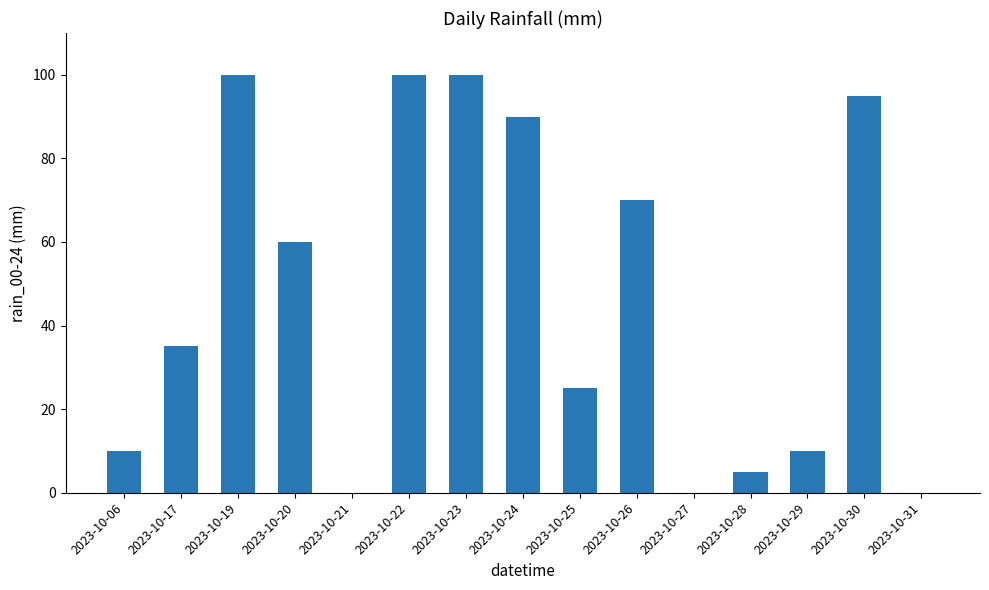

What is the ratio of the value at 2023-10-06 to the value at 2023-10-28?

2.0